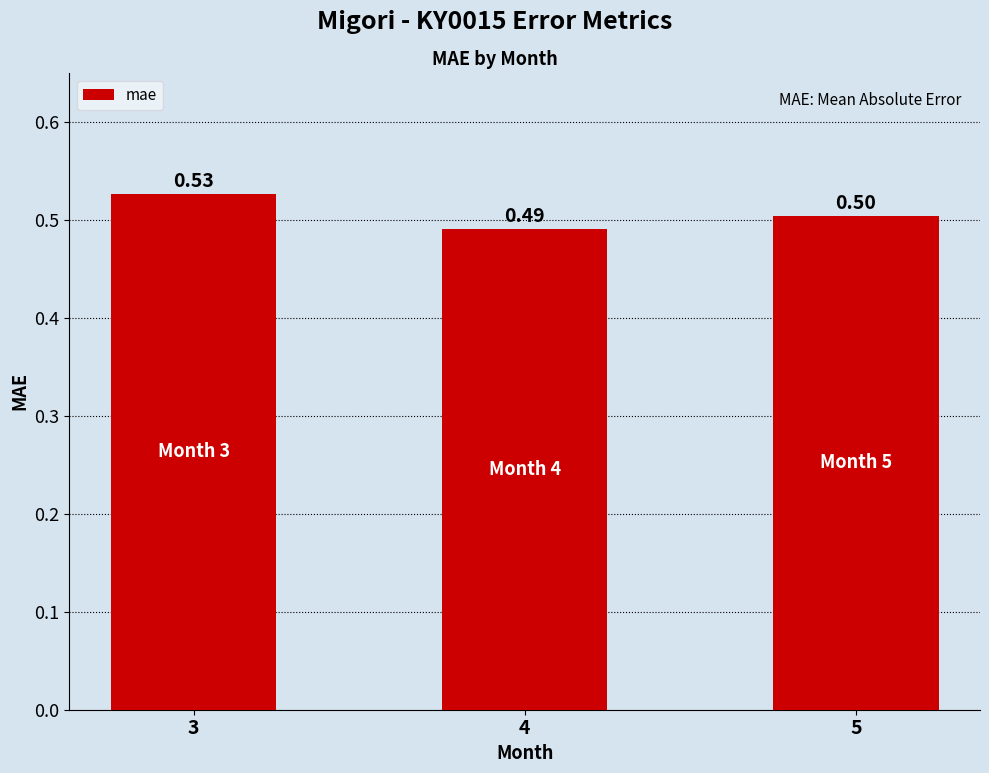

Which has a higher value, 3 or 5?

3